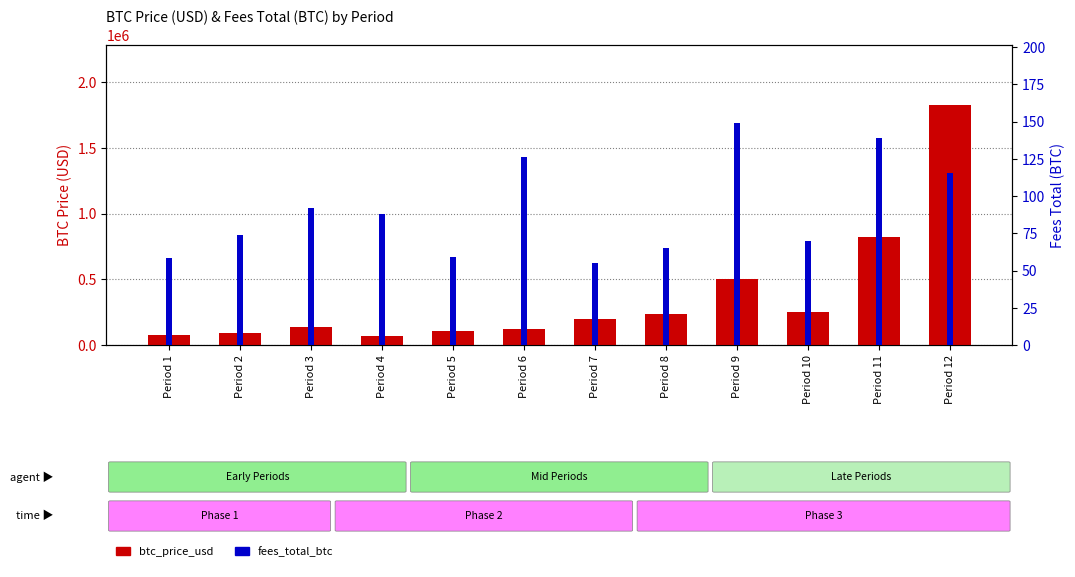

Does the chart contain stacked bars?

No